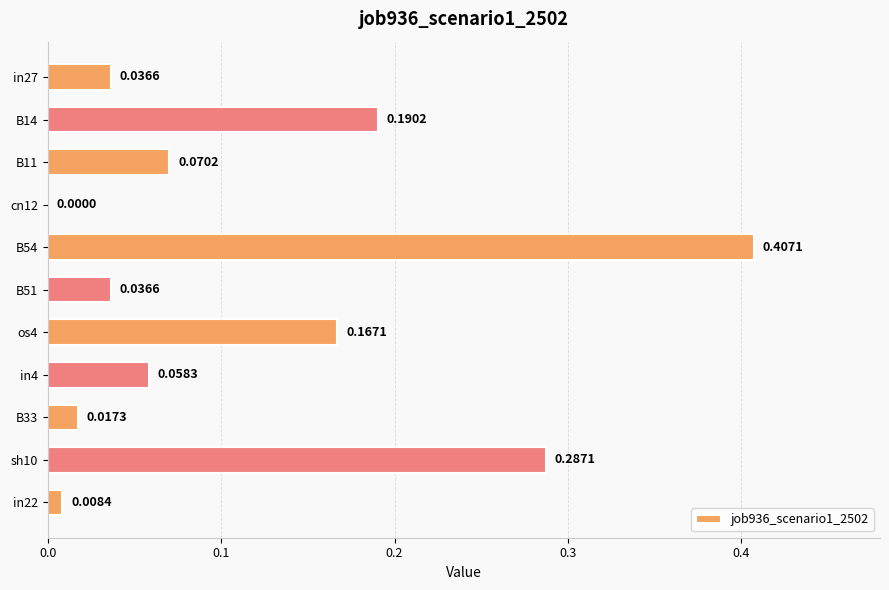

How many values are above zero?

10